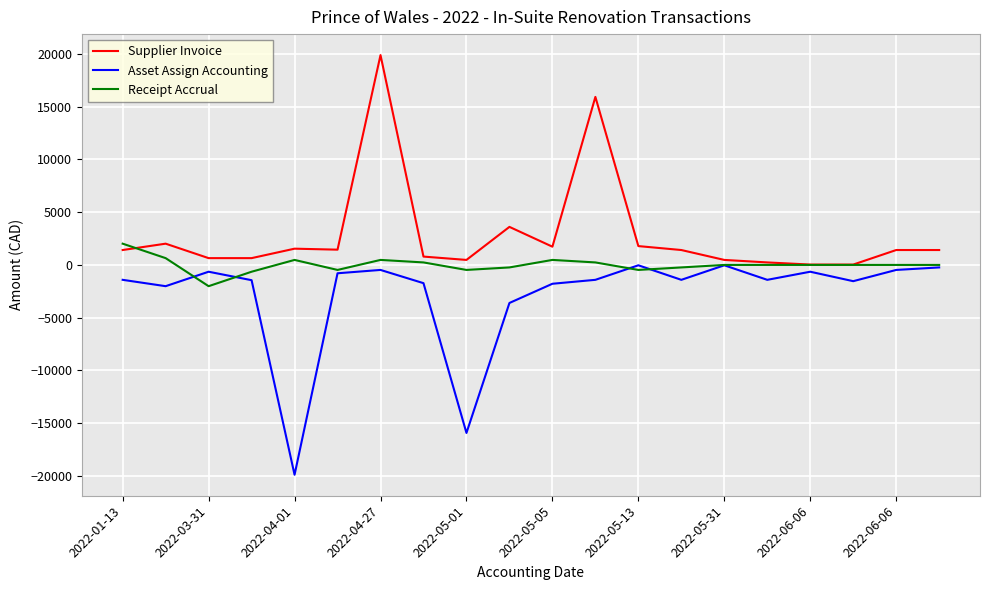

What is the minimum value shown in the chart?

-19888.4